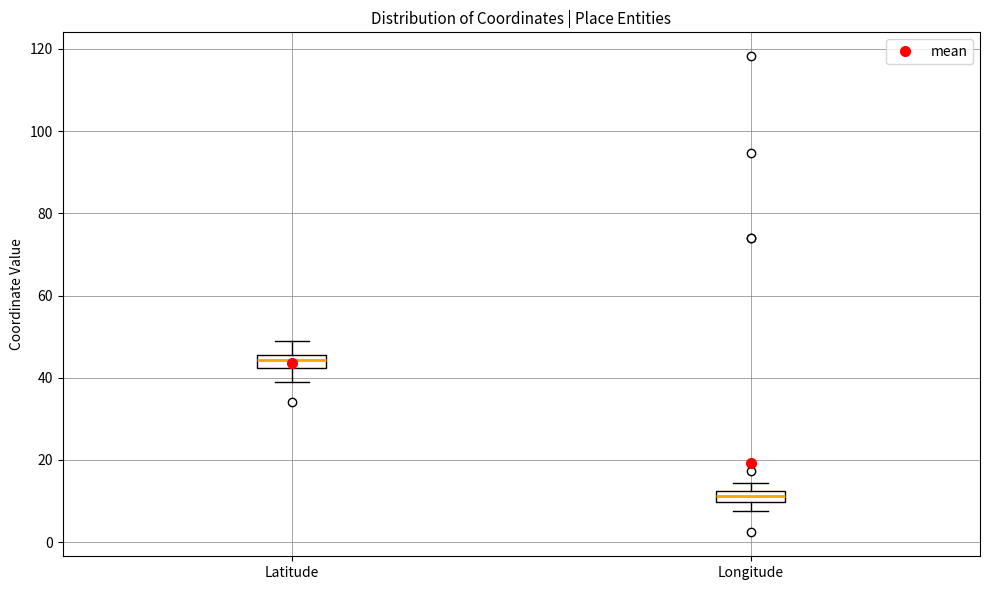

Where is the upper edge of the box for Longitude on the y-axis? The values are not printed on the chart, so give them approximately, as read against the axis.

12